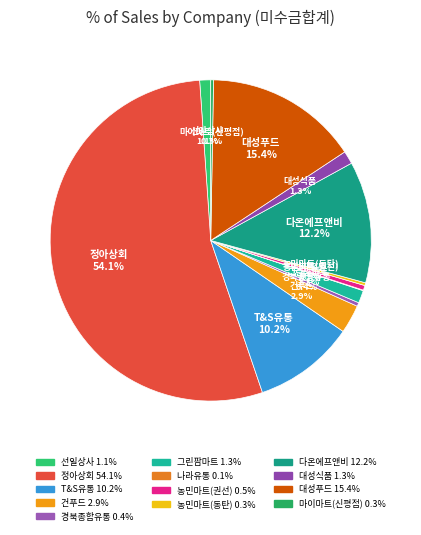

To the nearest percent, what is the combined percentage of 농민마트(동탄) and 대성식품?

2%